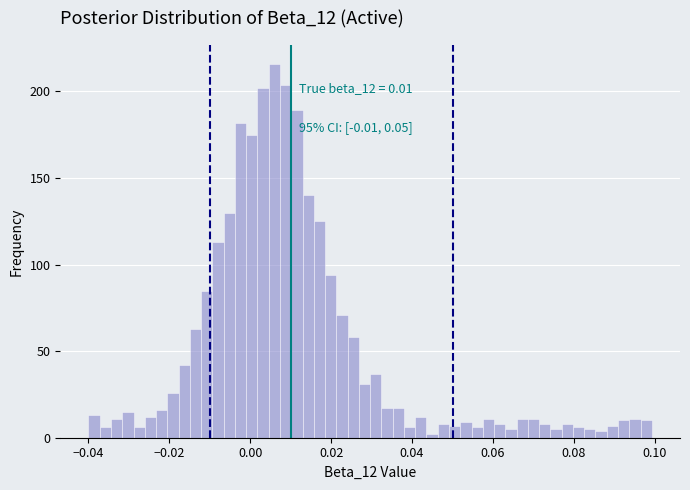

Read against the x-axis, roughly where is the centre of the tallest bar?

0.006